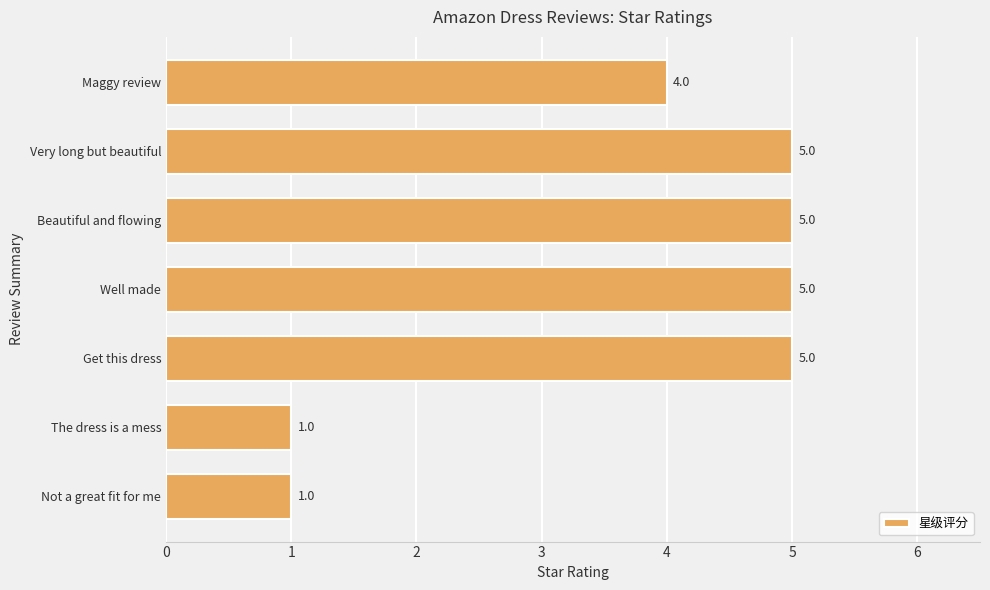

What is the difference between the second highest and minimum values?

4